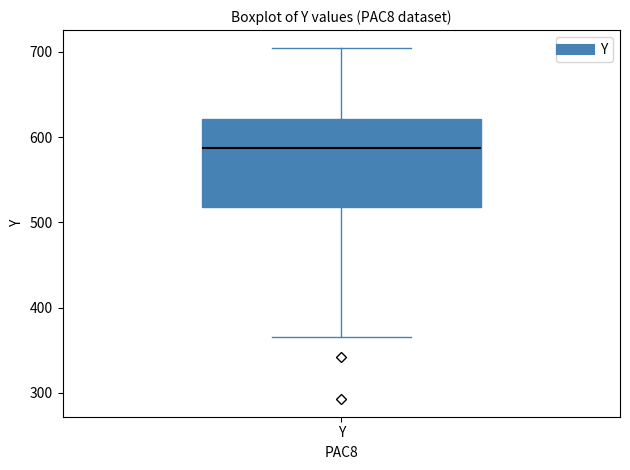

Where does the upper whisker of the box for Y end on the y-axis? The values are not printed on the chart, so give them approximately, as read against the axis.

700